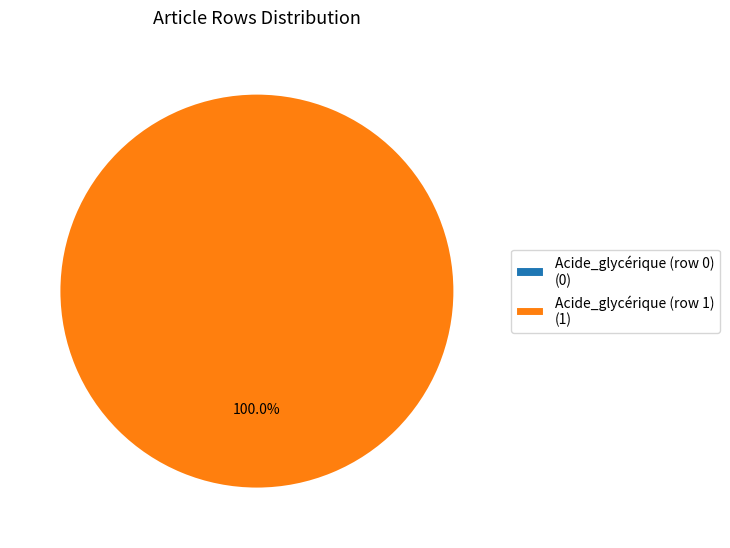

To the nearest percent, what is the combined percentage of Acide_glycérique (row 0) and Acide_glycérique (row 1)?

100%